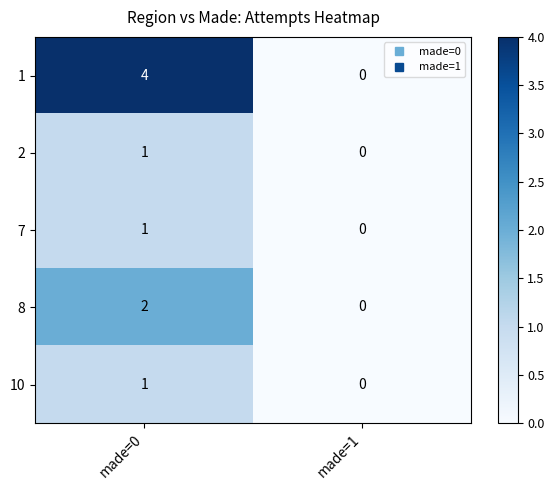

Reading left to right, list all the values displayed in this chart.

1: 4	0
2: 1	0
7: 1	0
8: 2	0
10: 1	0